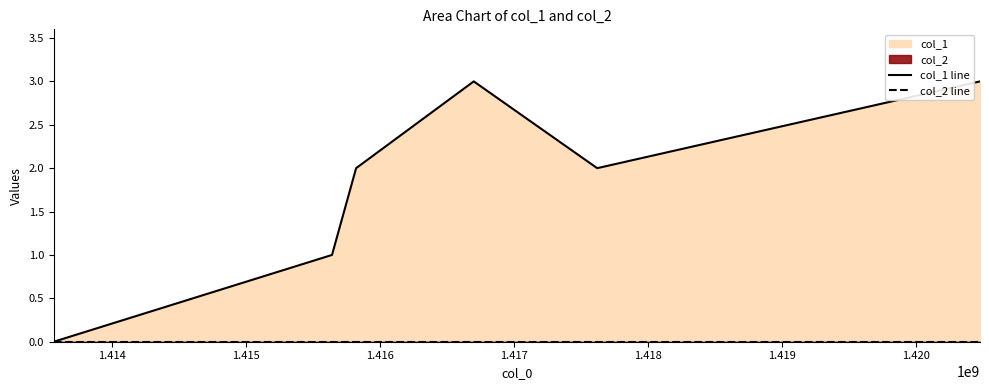

Reading left to right, what are all the values shown in this chart?

col_1 line: 0	1	2	3	2	3
col_2 line: 0	0	0	0	0	0